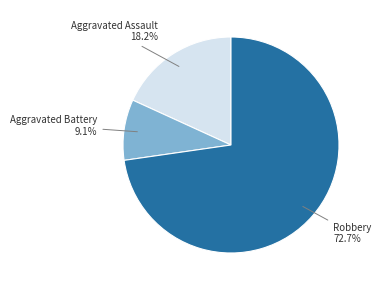

Is there any slice that represents more than half of the pie?

Yes